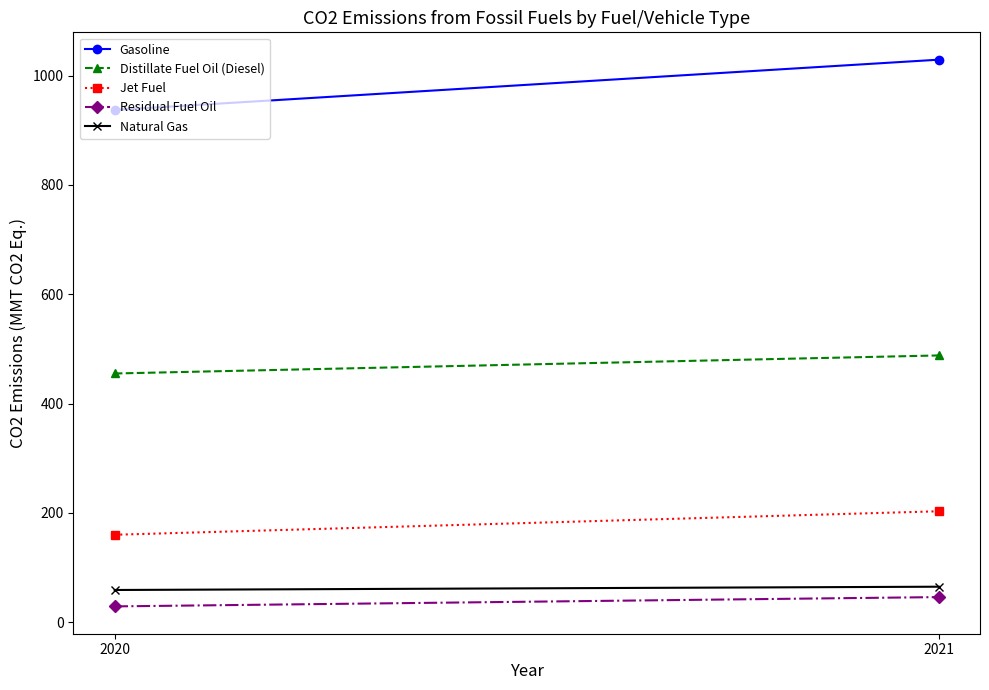

What is the average value of the Natural Gas series?

62